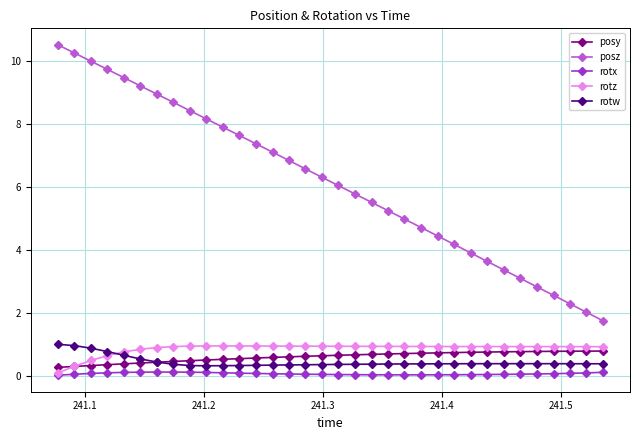

How many posy values are between 0 and 1?

34